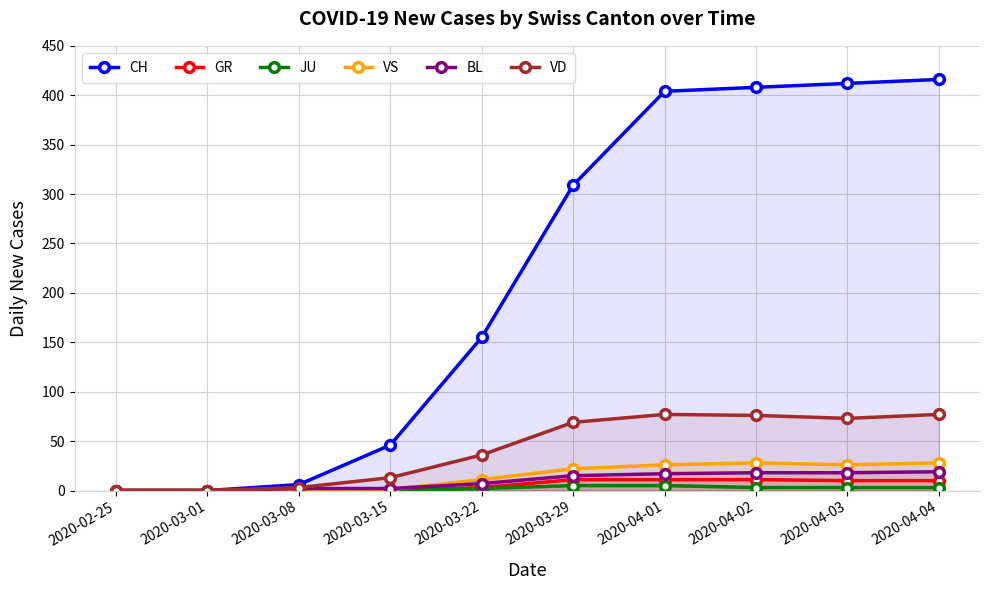

What is the sum of all CH values?

2156